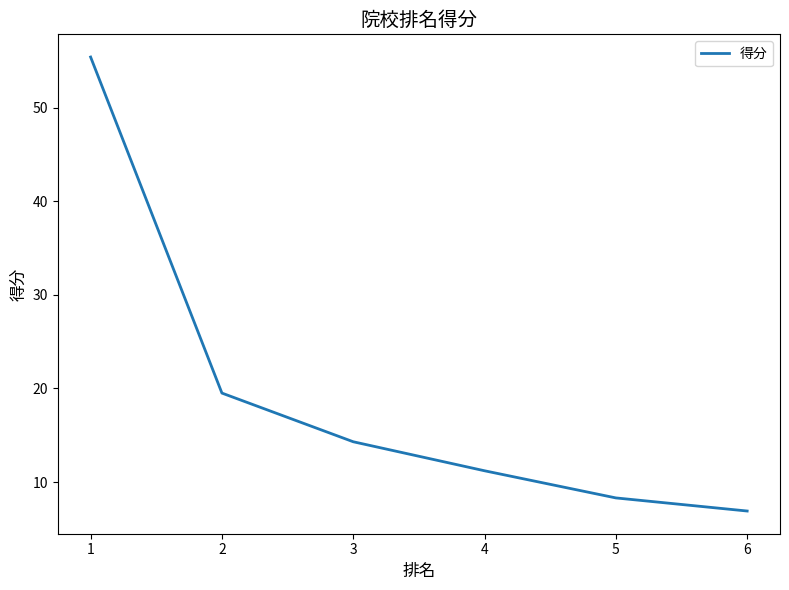

At which category does the chart reach its minimum across all series?

6